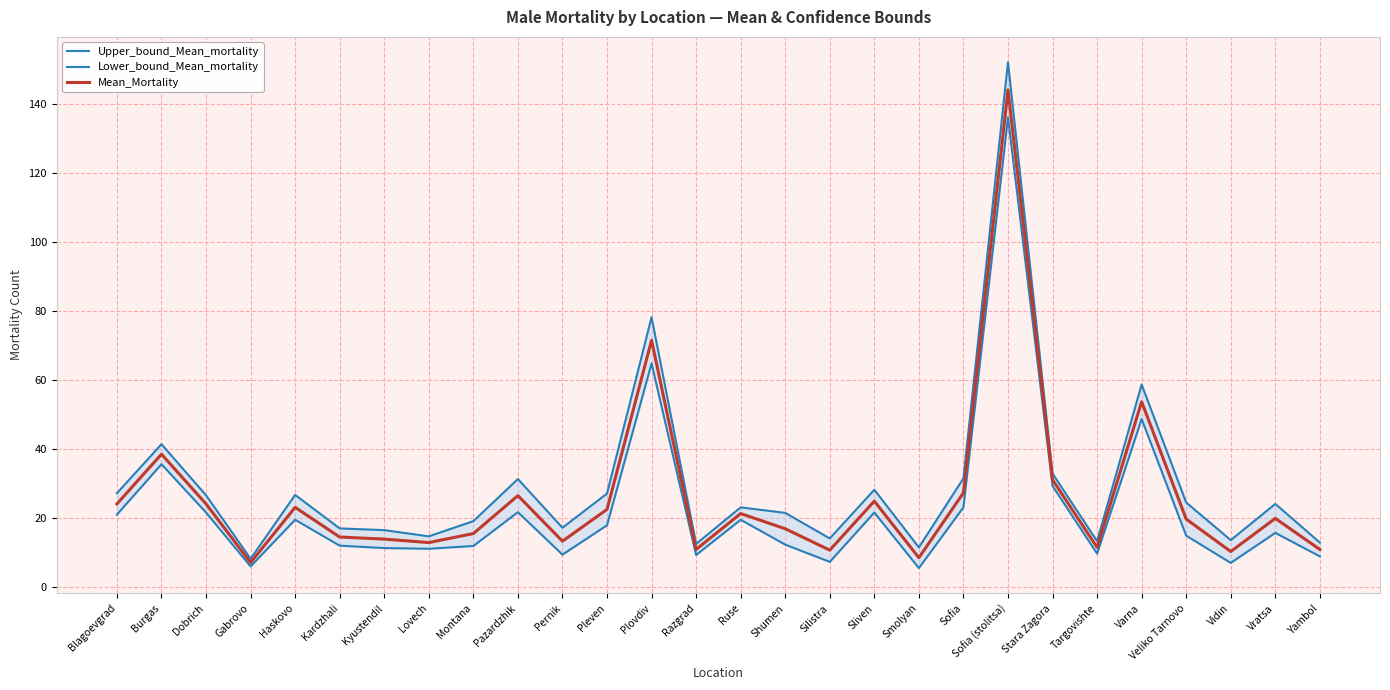

What is the difference between the Lower_bound_Mean_mortality values at Varna and Kyustendil?

37.4